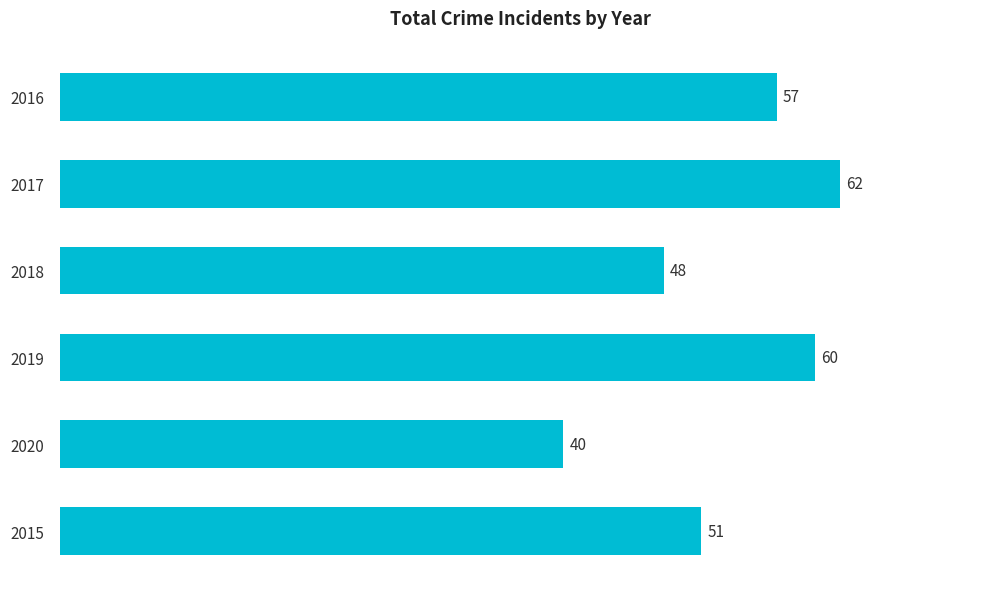

Reading top to bottom, list all the values displayed in this chart.

2016=57	2017=62	2018=48	2019=60	2020=40	2015=51